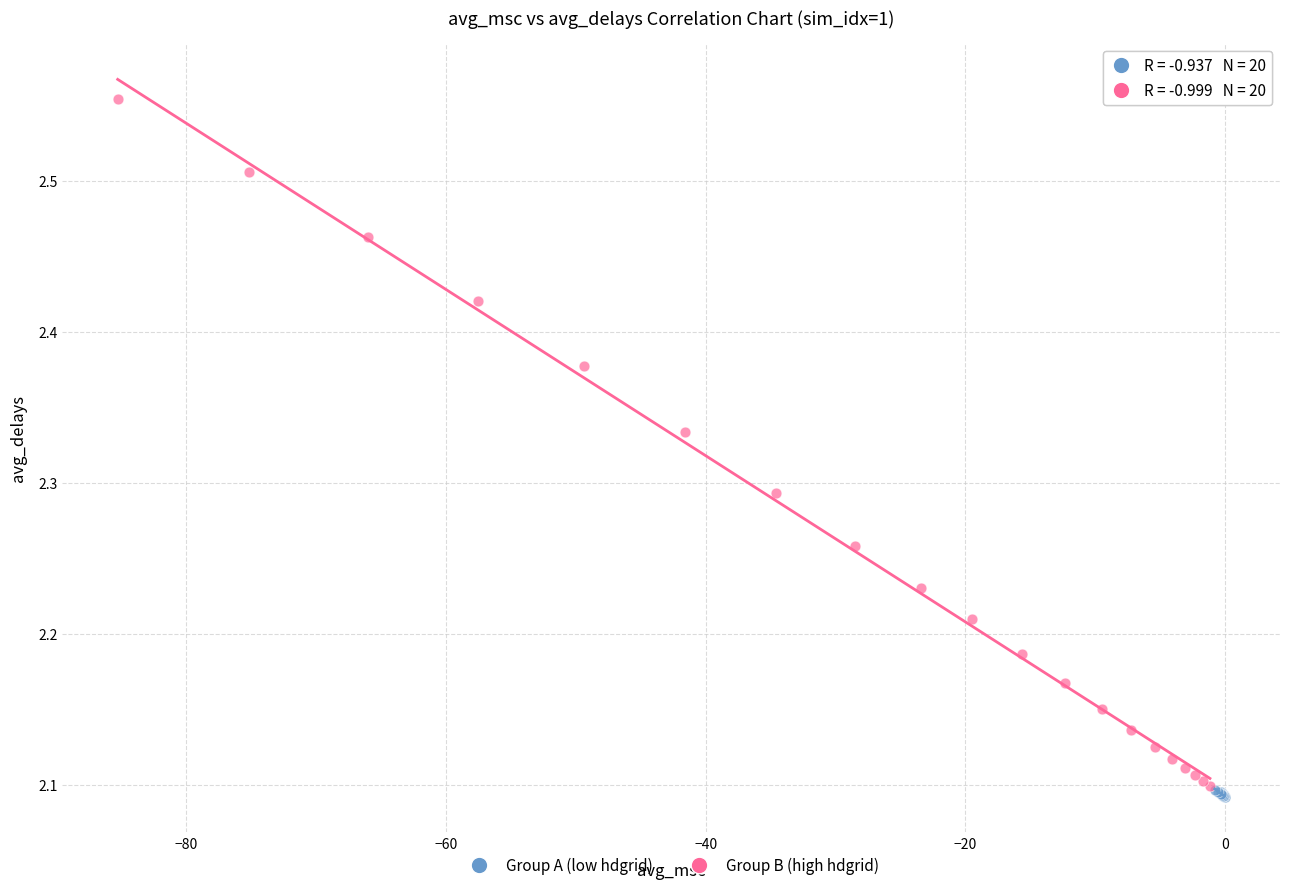

Which series has the widest spread of Y values?

Group B (high hdgrid)